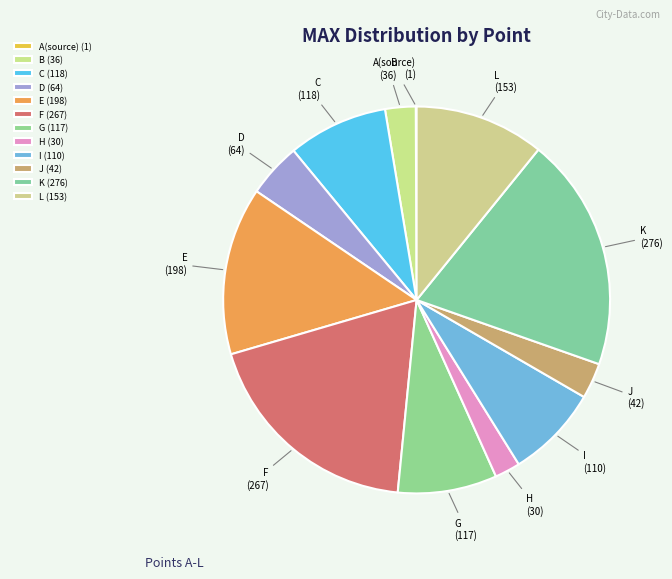

Is it true that C is 8% of the pie?

True